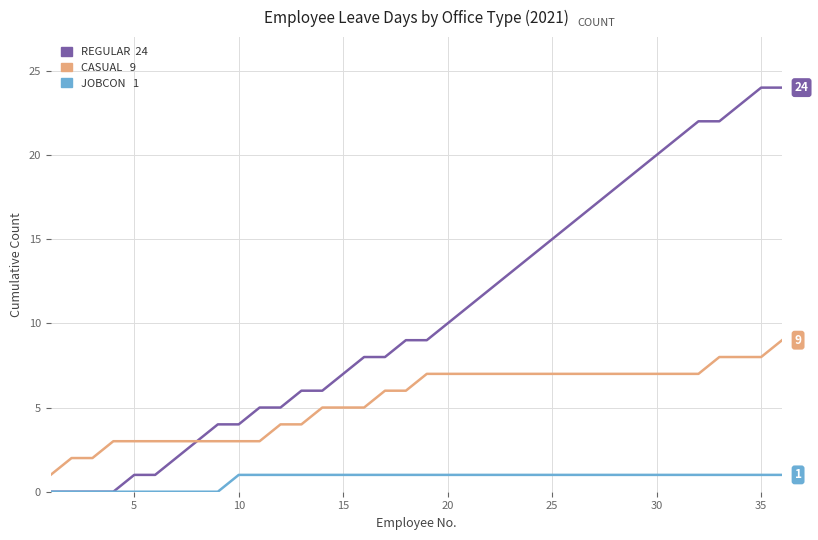

What is the maximum value shown in the chart?

24